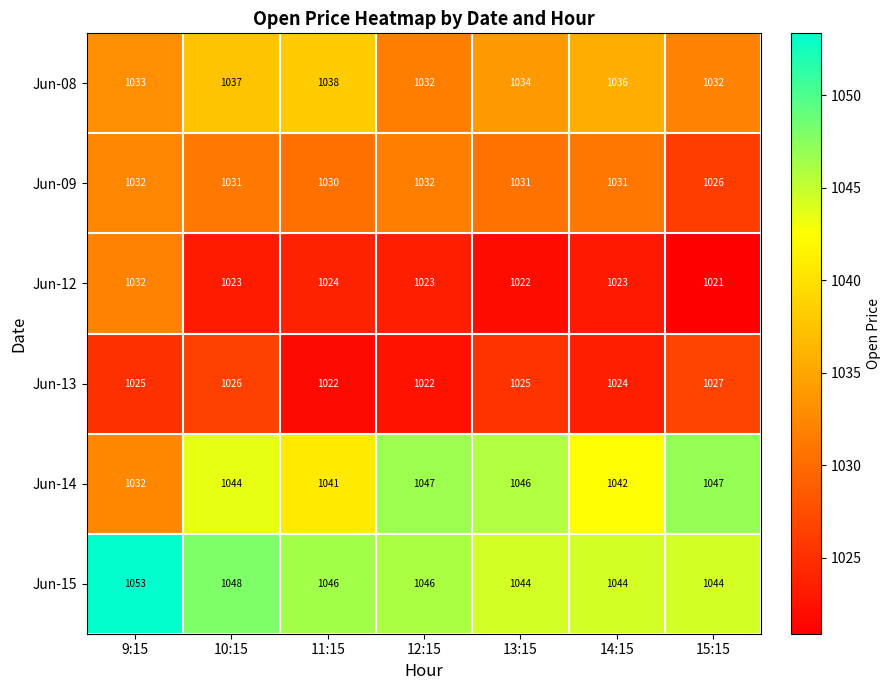

Which label corresponds to the largest value in the chart?

9:15